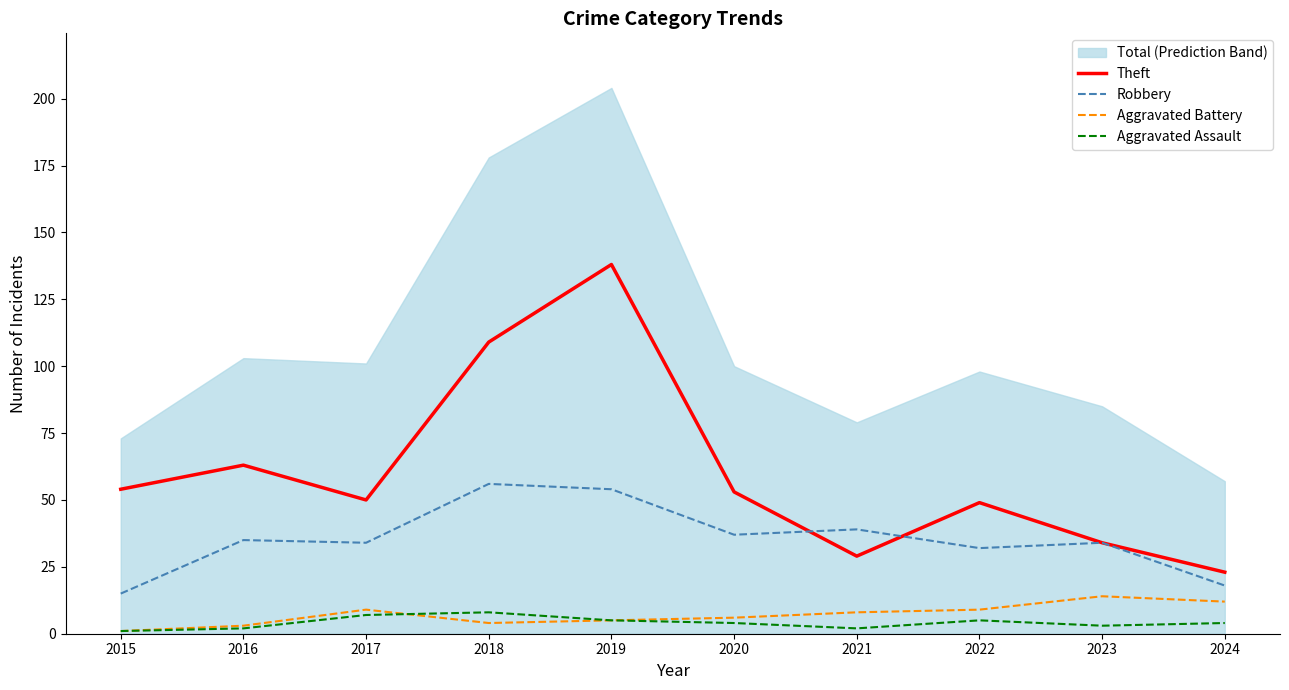

At which category does Robbery reach its first local valley?

2017